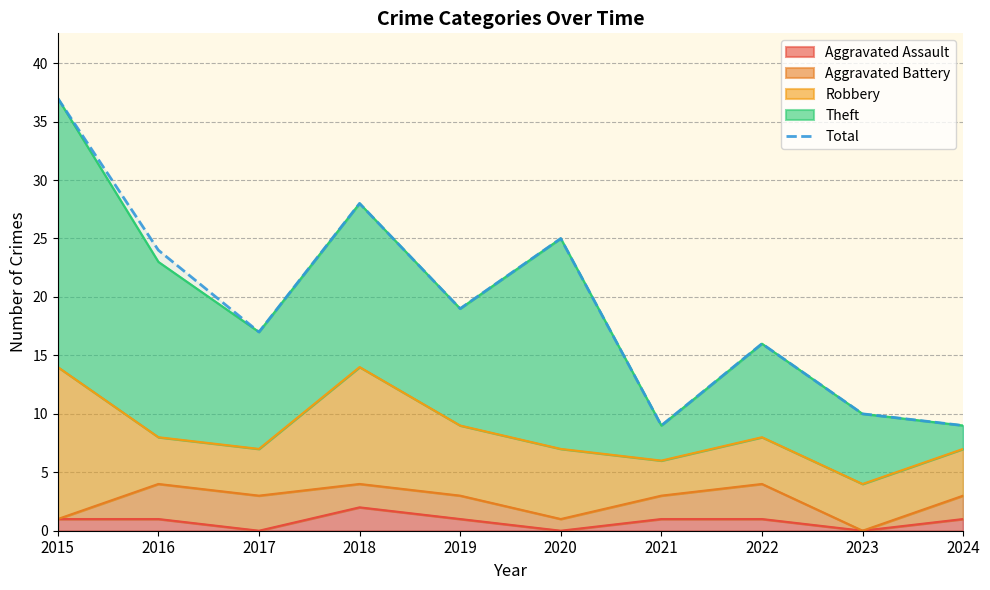

Rank the categories by value from highest to lowest.

2015, 2018, 2020, 2016, 2019, 2017, 2022, 2023, 2021, 2024